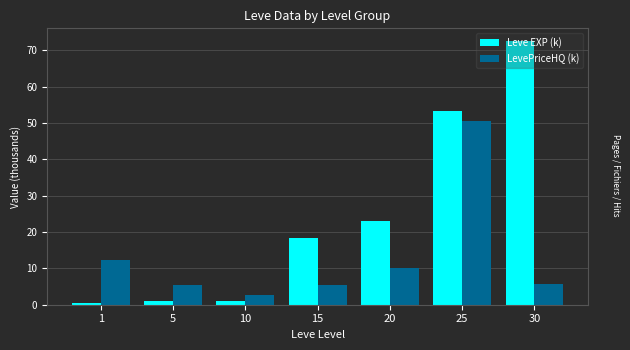

What is the approximate value of Leve EXP (k) at 30?

72.4